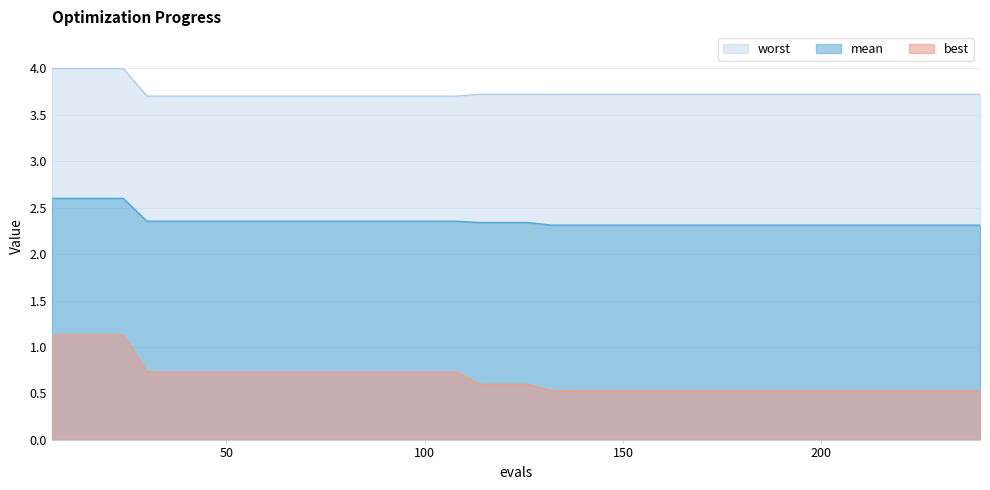

What is the average value of the worst series?

3.7